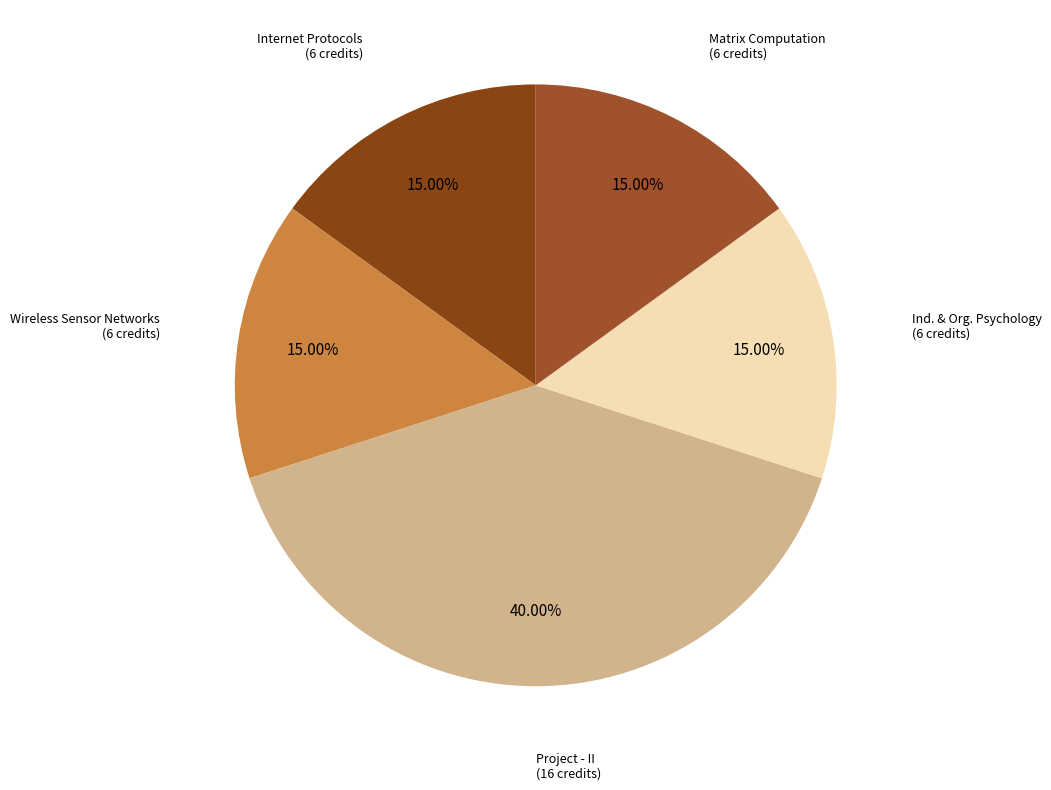

How many segments does this pie chart have?

5